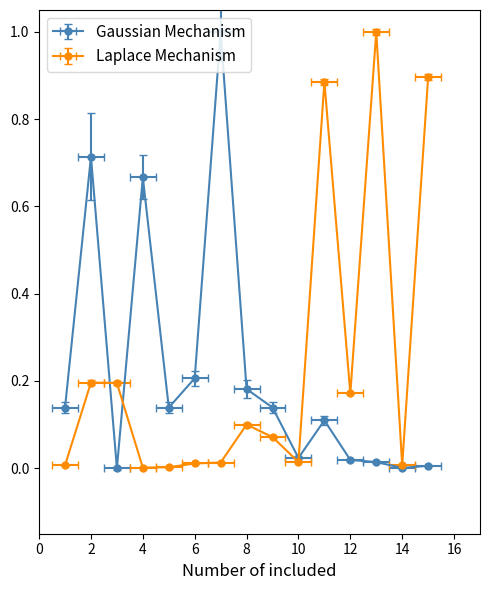

Does the chart have visible grid lines?

No